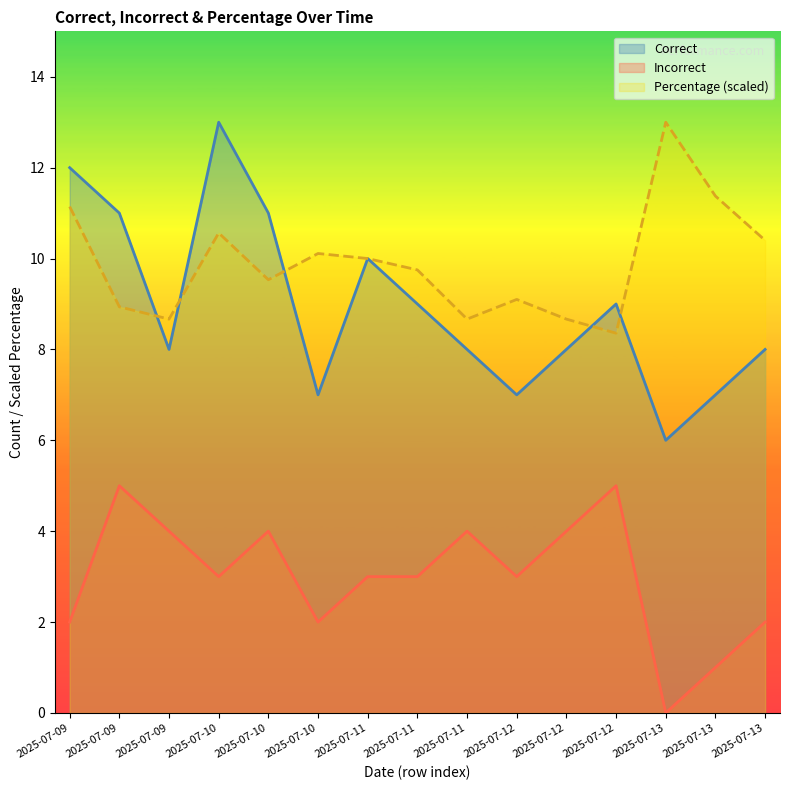

Which series has the largest range (max minus min)?

Correct